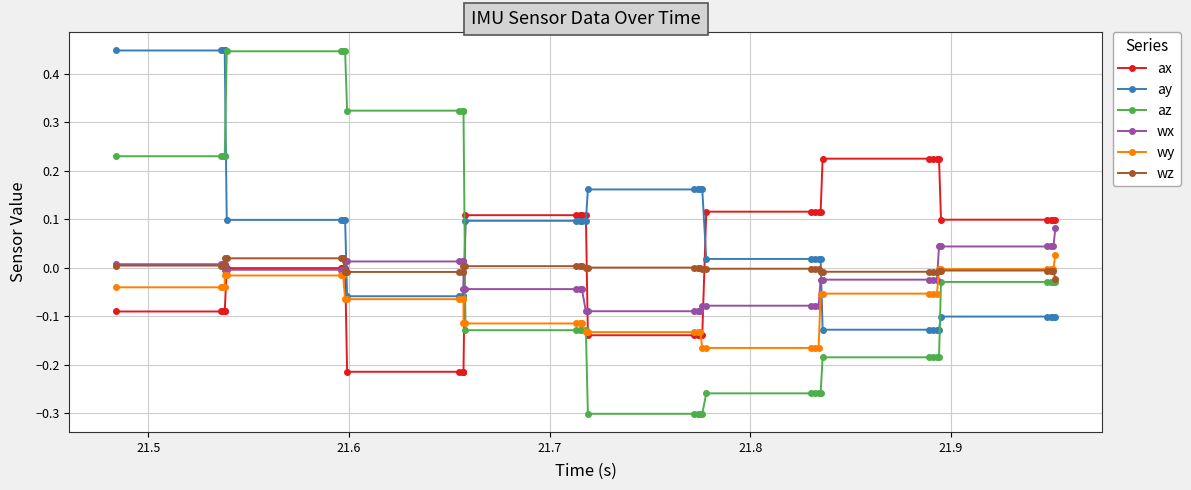

What is the greatest value displayed?

0.4